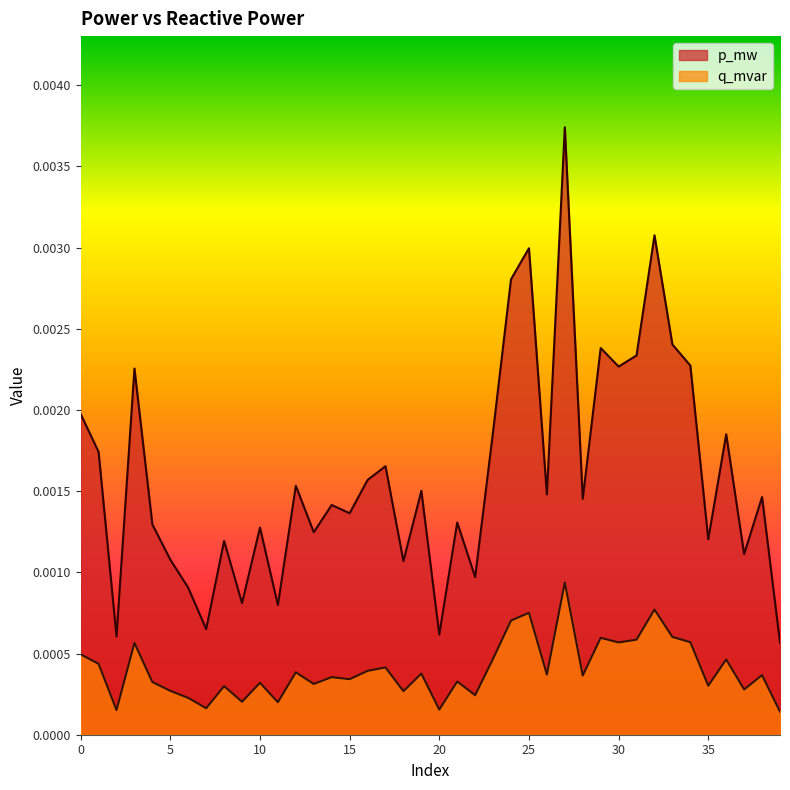

Rank the categories by p_mw value from lowest to highest.

39, 2, 20, 7, 11, 9, 6, 22, 18, 5, 37, 8, 35, 13, 10, 4, 21, 15, 14, 28, 38, 26, 19, 12, 16, 17, 1, 36, 23, 0, 3, 30, 34, 31, 29, 33, 24, 25, 32, 27